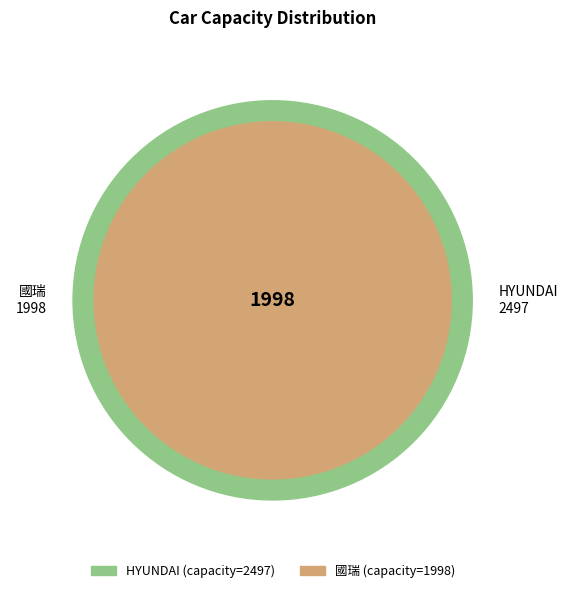

To the nearest percent, what percentage of the pie is 國瑞?

44%